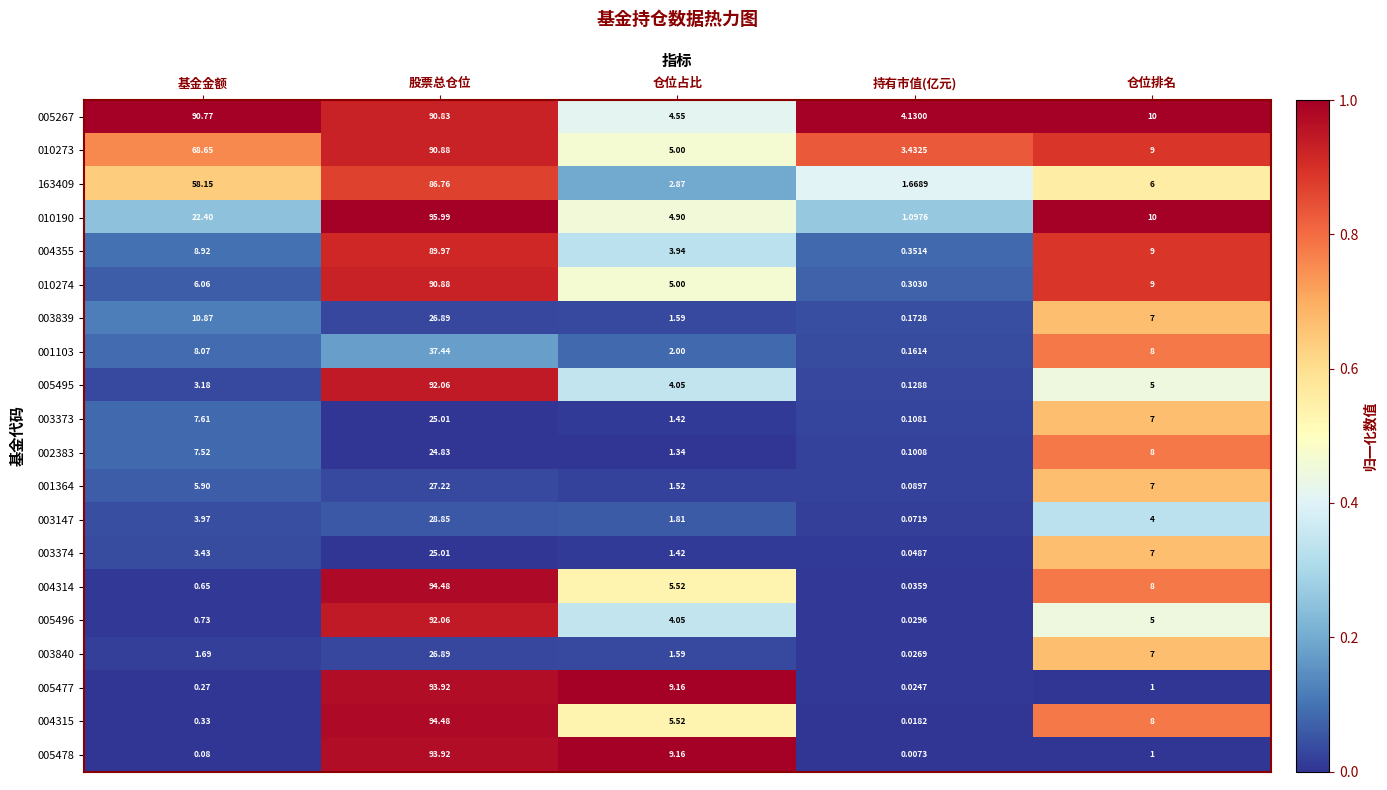

Which category has the highest value across all series?

股票总仓位